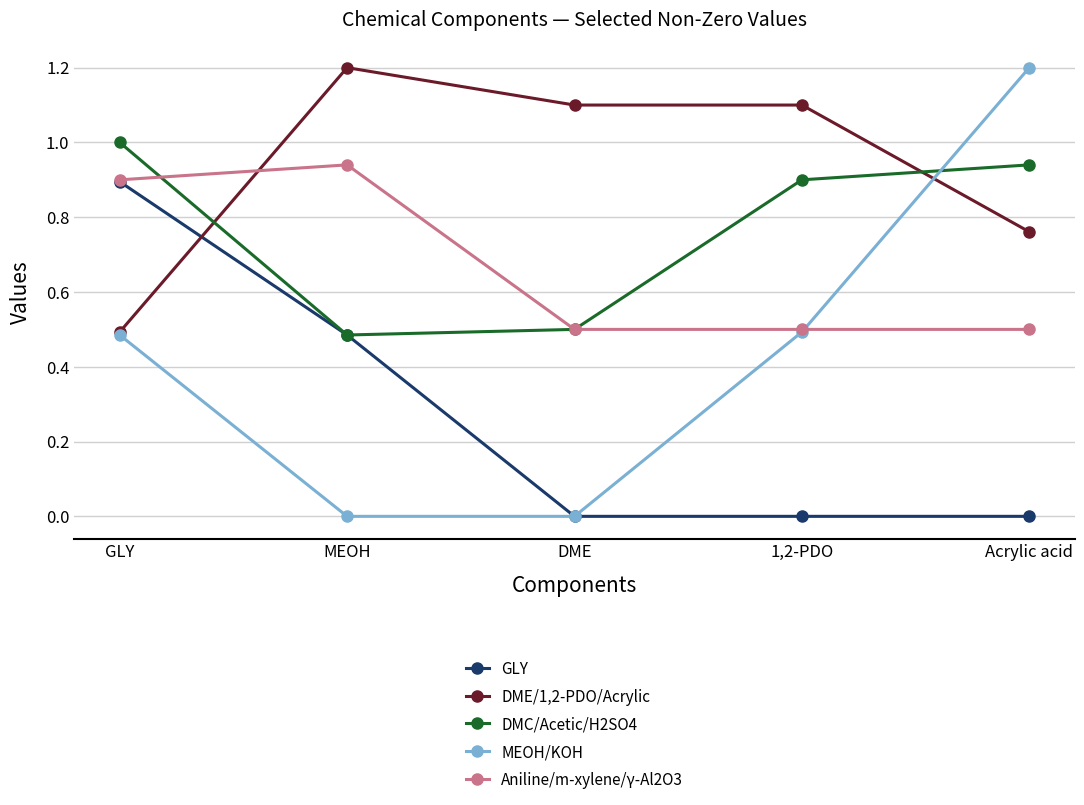

The value of Aniline/m-xylene/γ-Al2O3 at MEOH is 0.9. True or false?

True